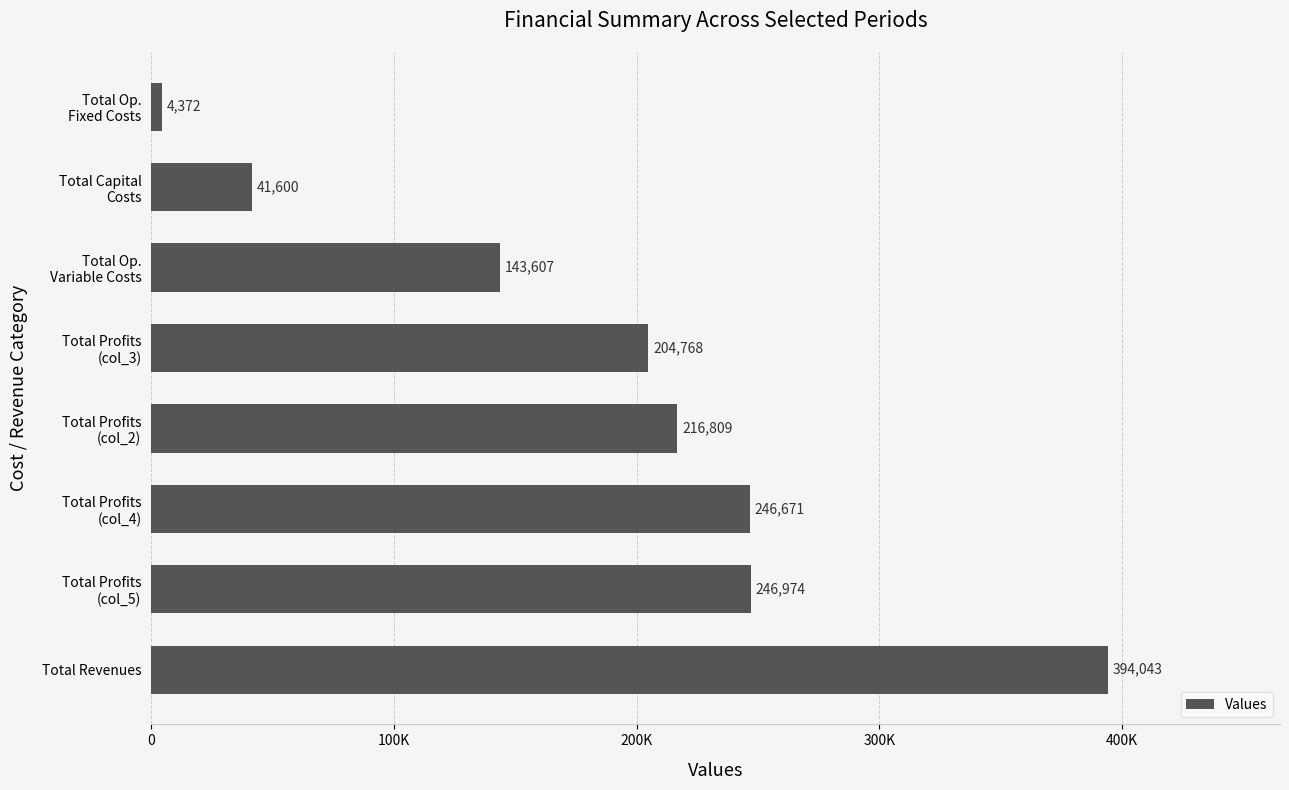

Are the bars horizontal?

Yes